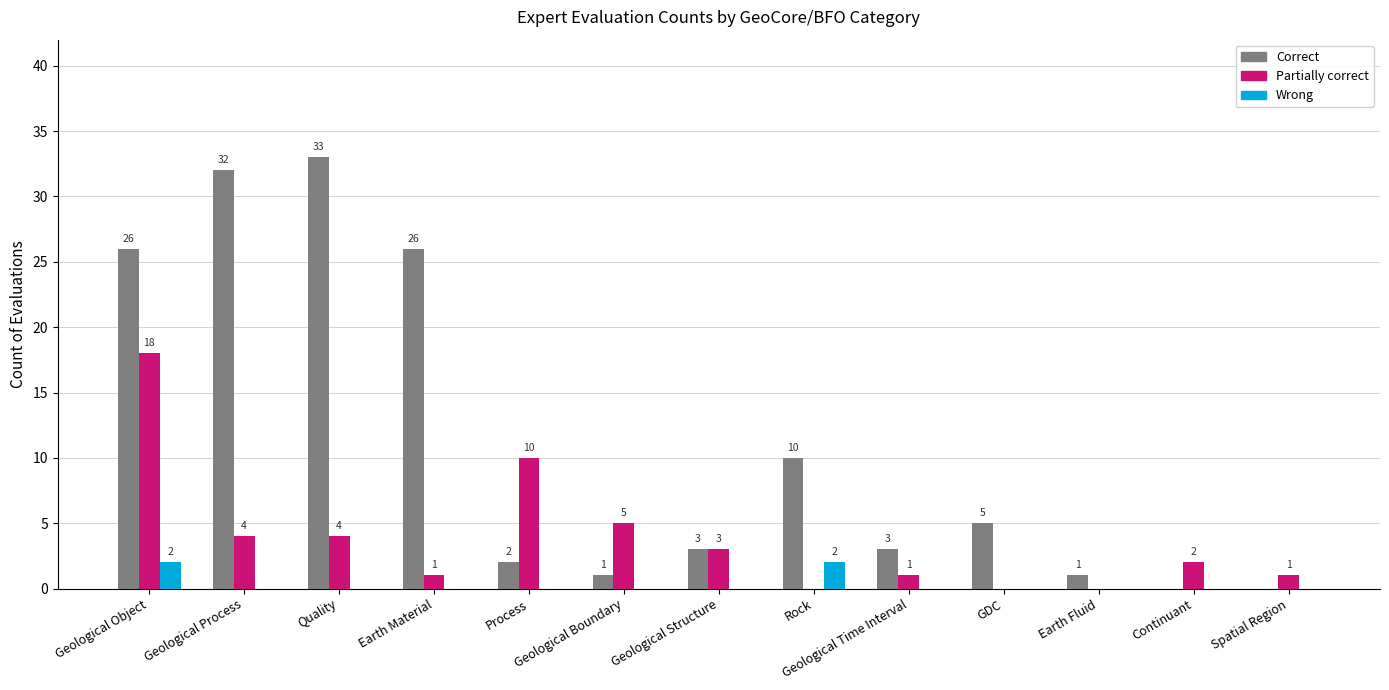

At which category is the sum across all series the highest?

Geological Object